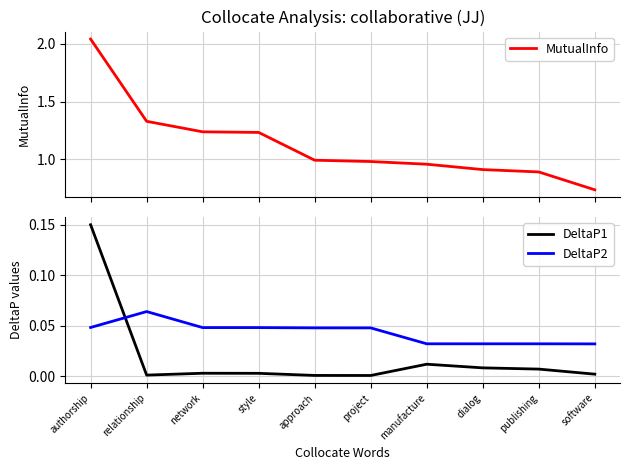

What position from the right is approach?

6